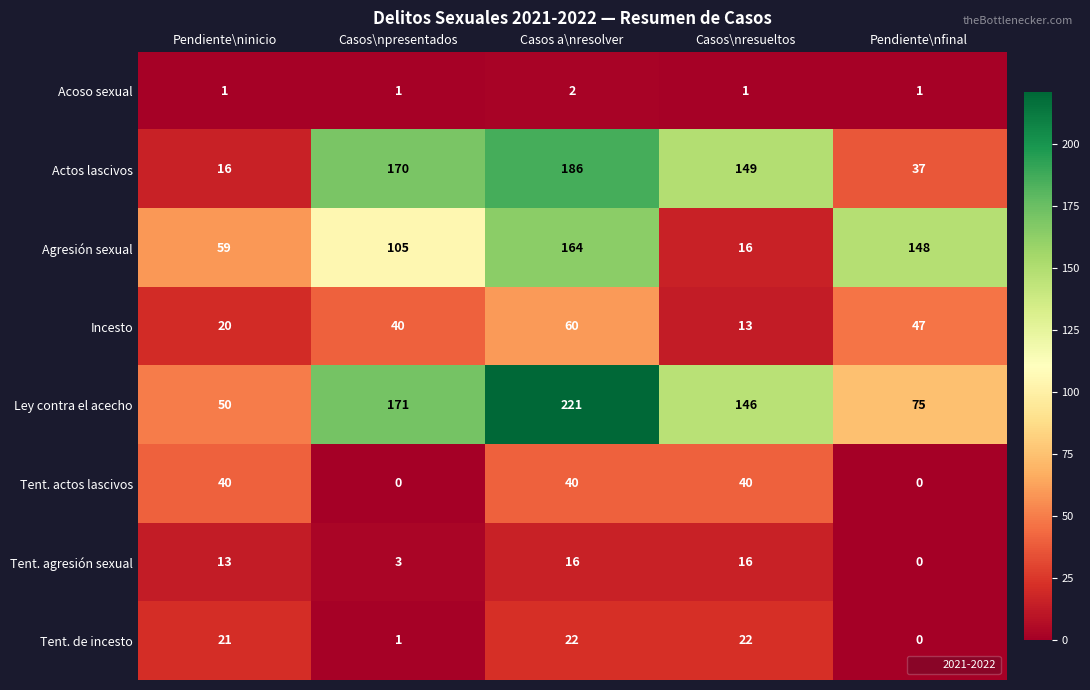

Where is Incesto nearest to the value 36?

Casos\npresentados